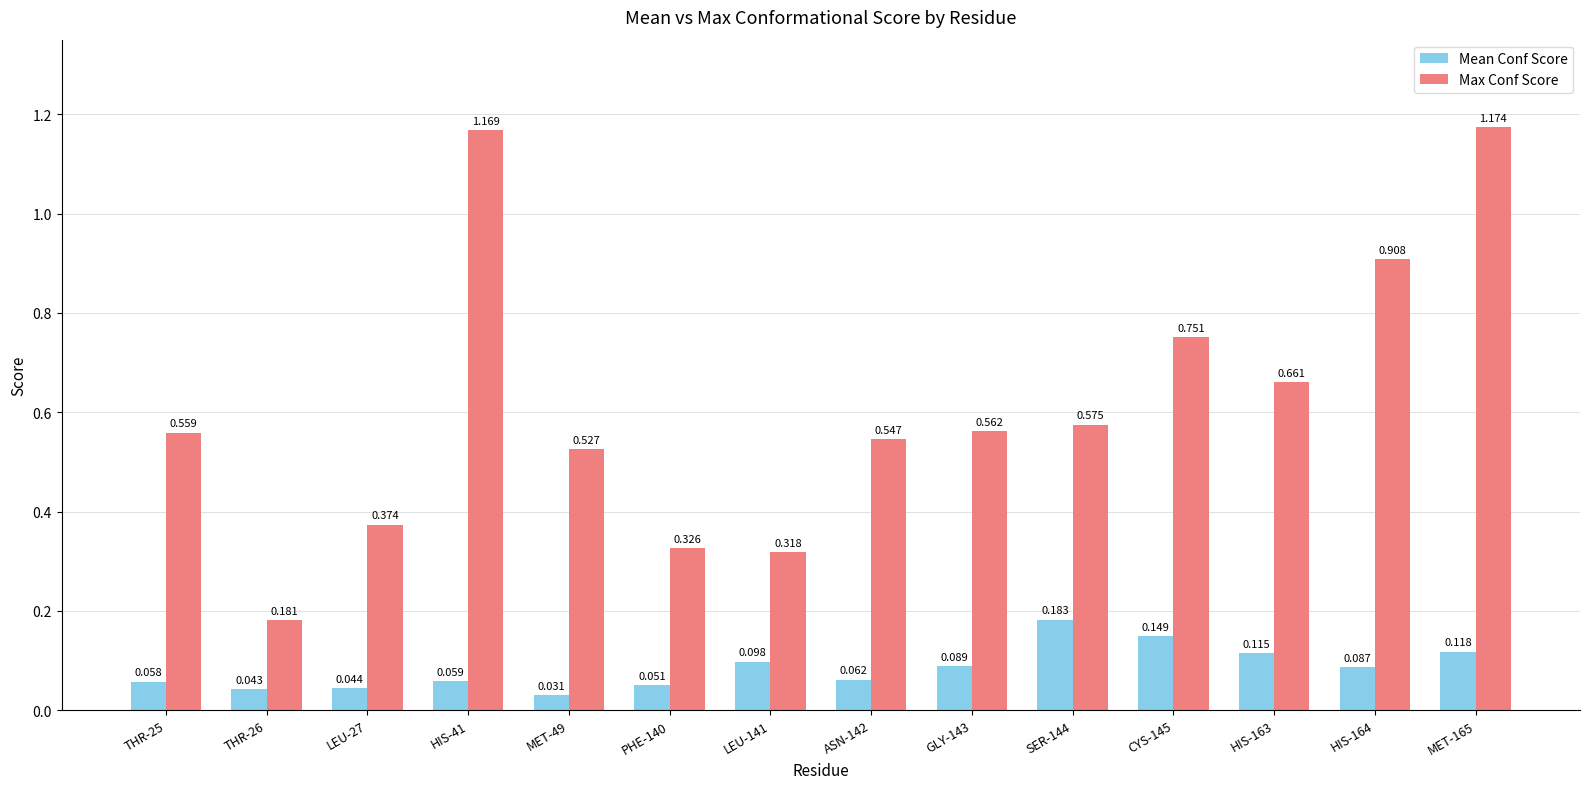

Rank the series by their maximum value, from highest to lowest.

Max Conf Score, Mean Conf Score